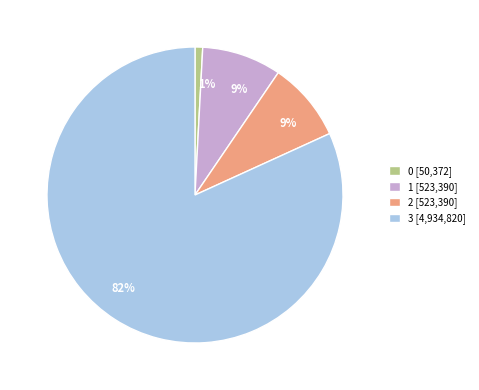

To the nearest percent, what is the average slice percentage?

25%